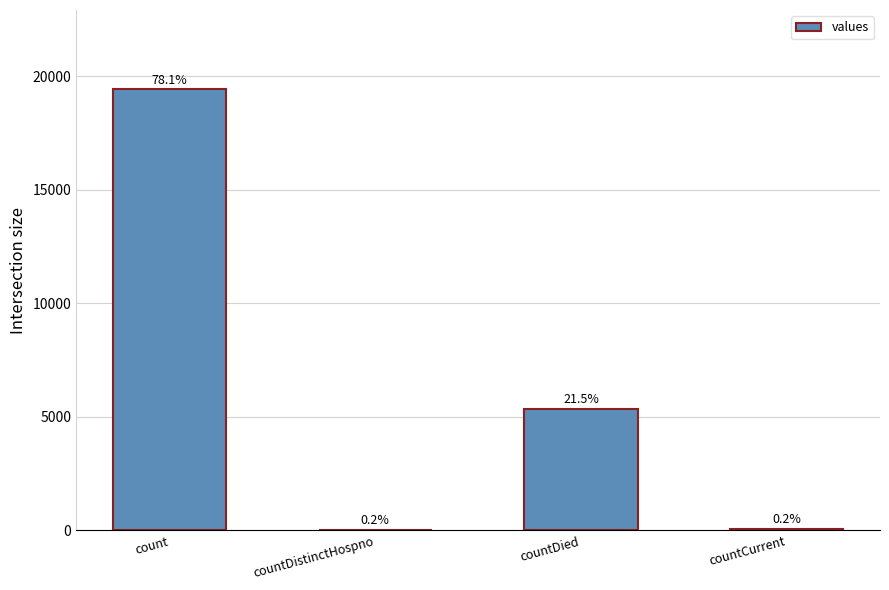

Where is the data nearest to the value 9729?

countDied